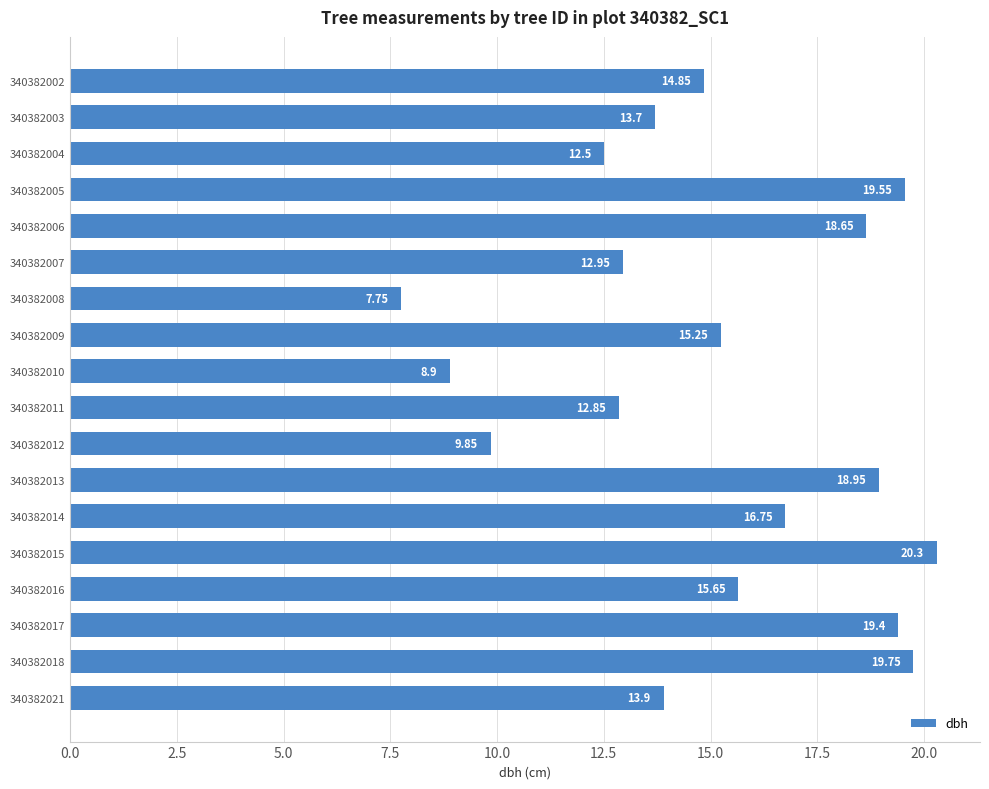

What is the sum of all values?

271.5